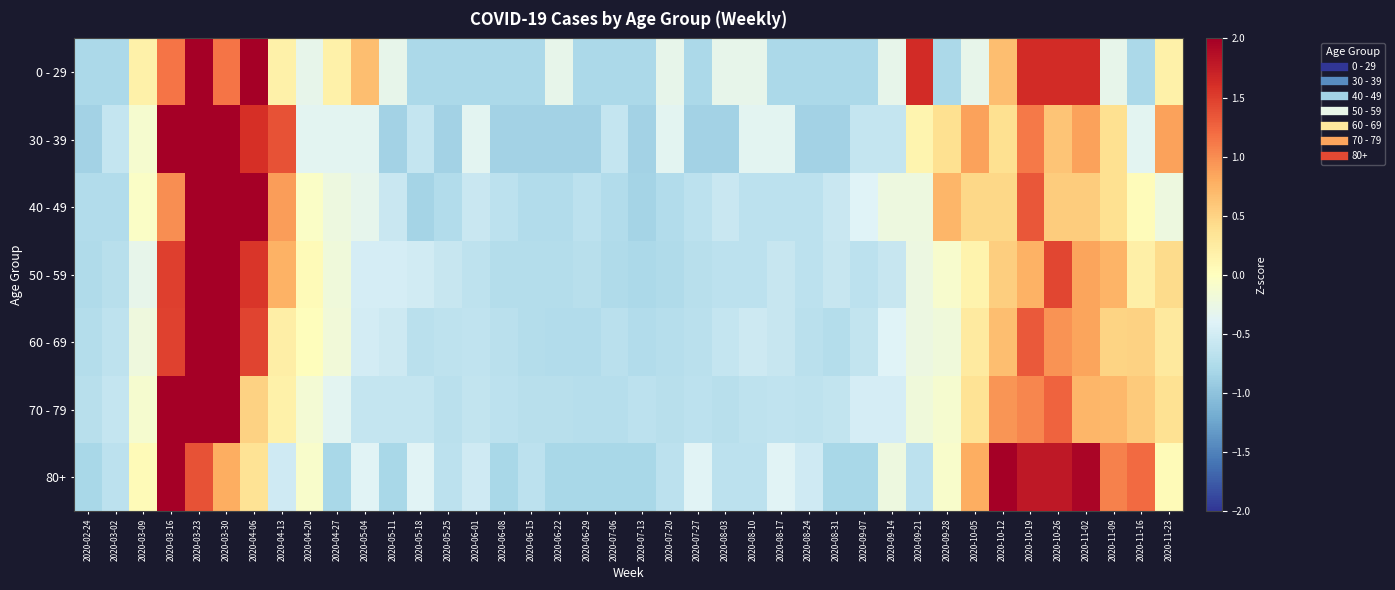

Count the number of categories in the chart.

40